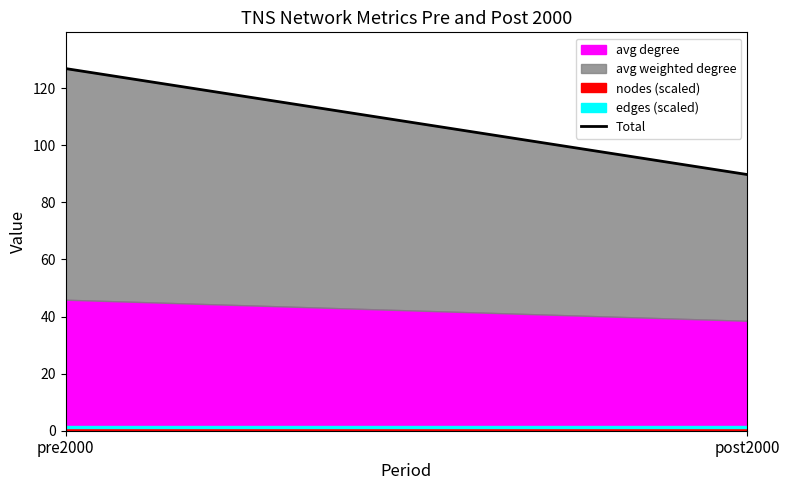

What is the sum of the values at post2000 and pre2000?

216.6